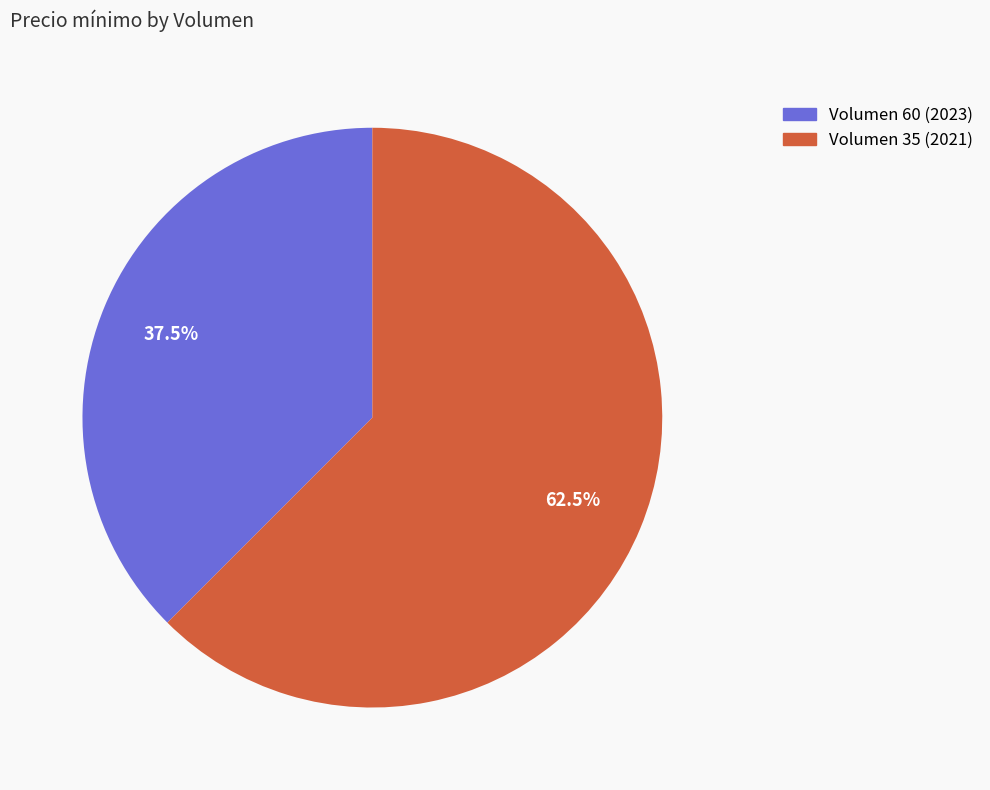

Which category accounts for the majority?

Volumen 35 (2021)